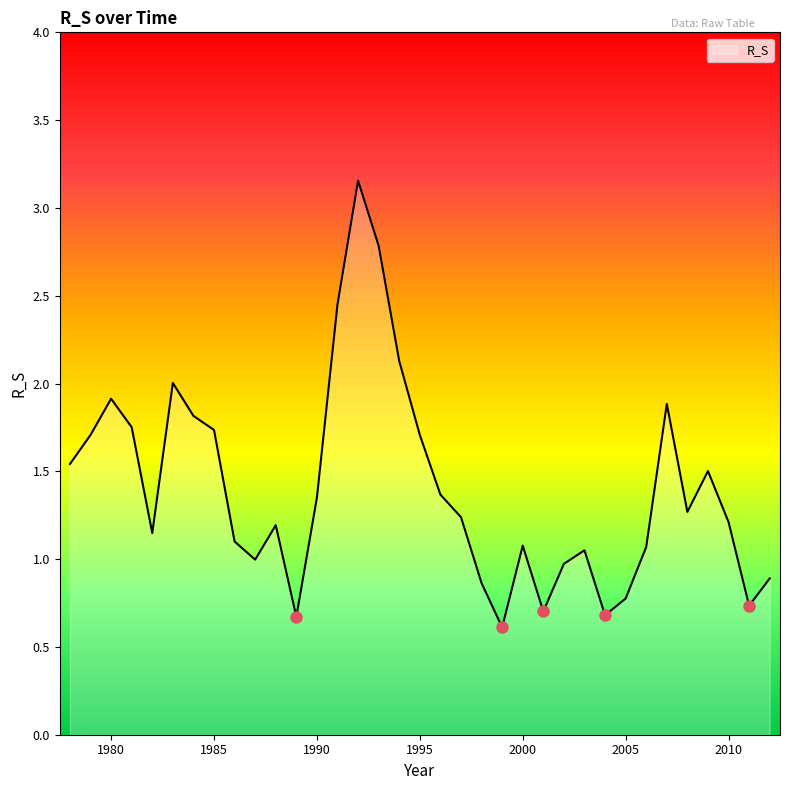

What is the minimum value shown in the chart?

0.6